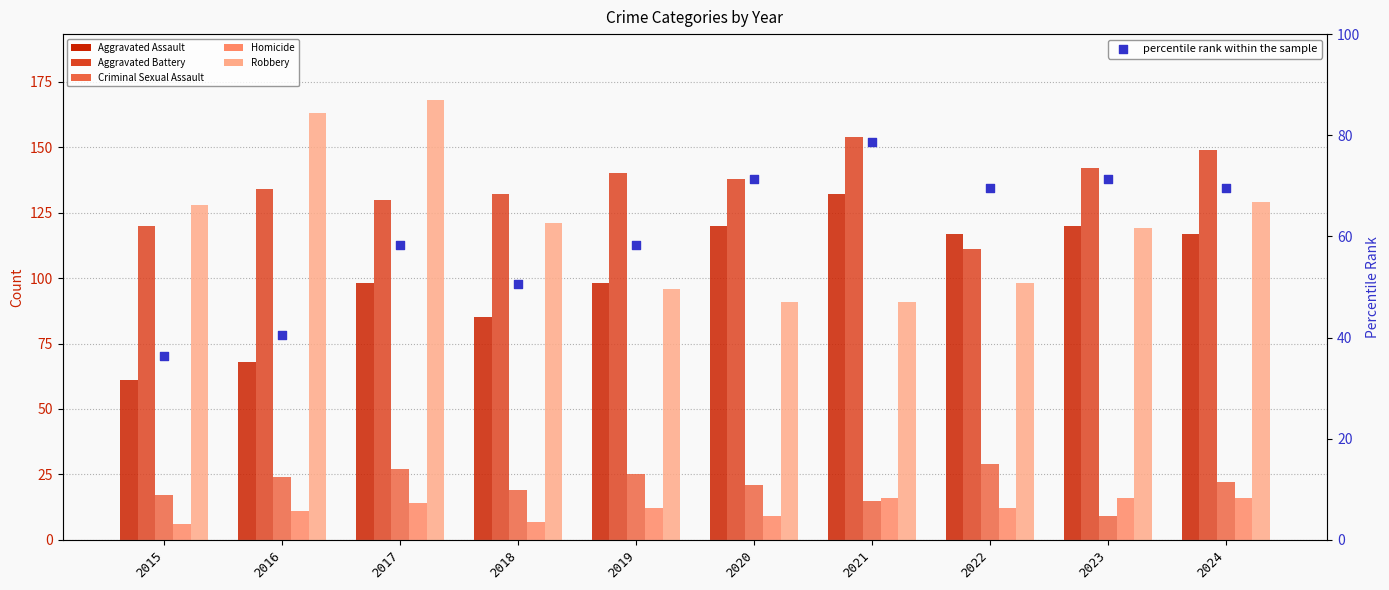

At which category is the sum across all series the highest?

2024